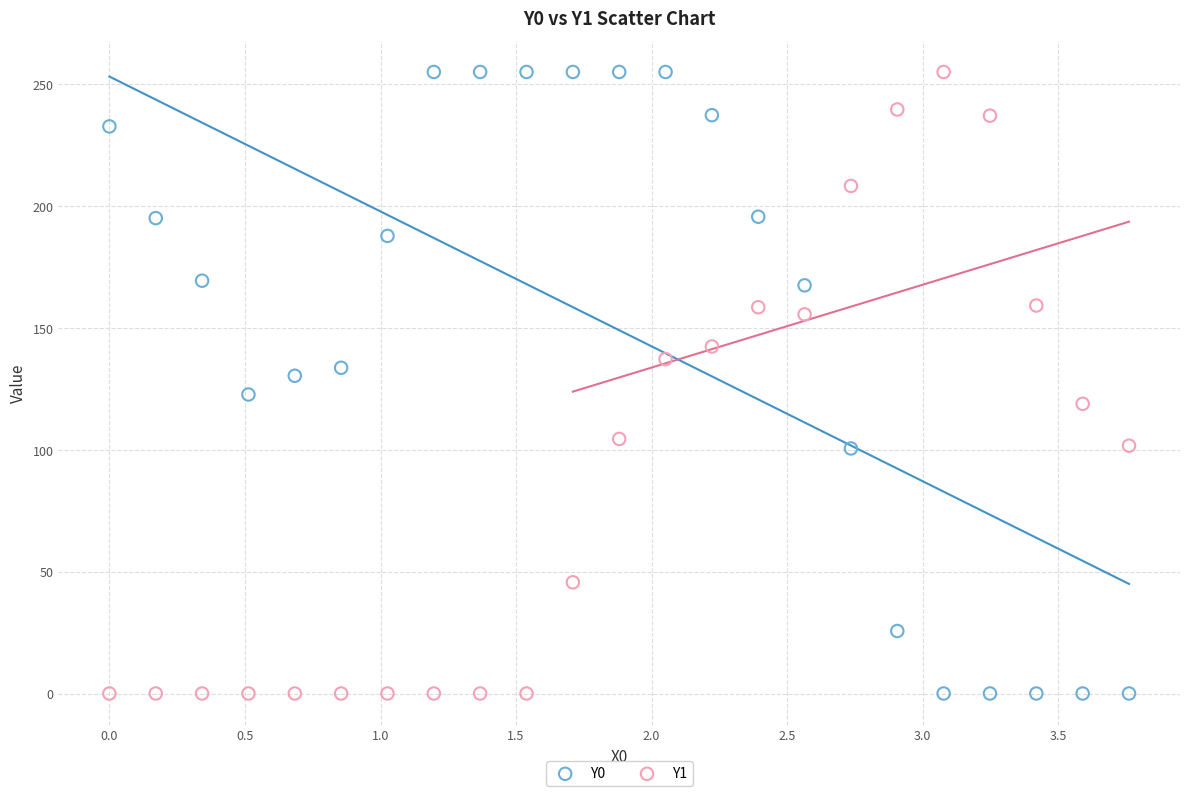

Across all data points, what is the range of Y values (max minus min)?

255.0